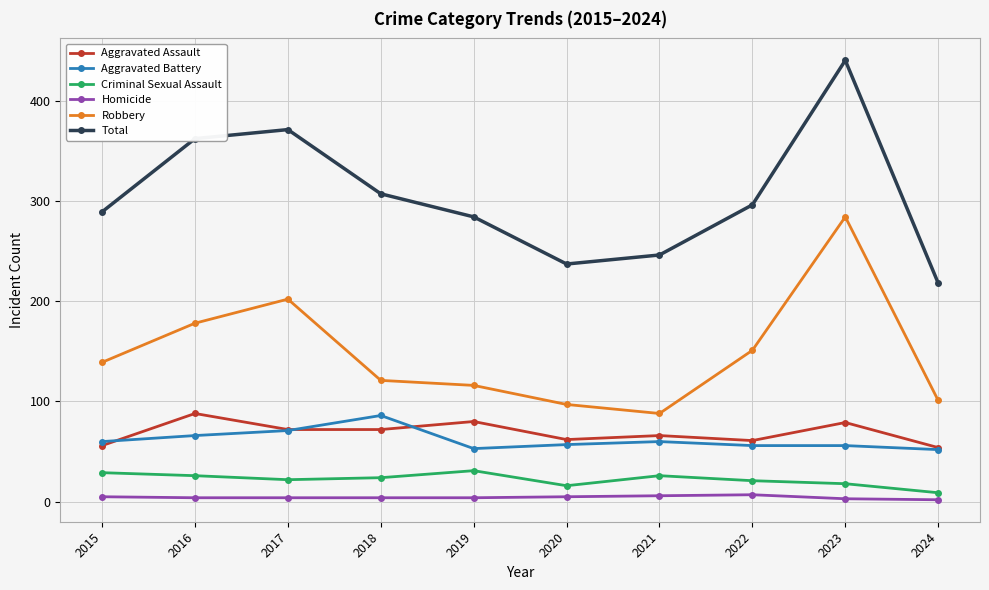

True or false: Homicide and Robbery cross at least once.

False